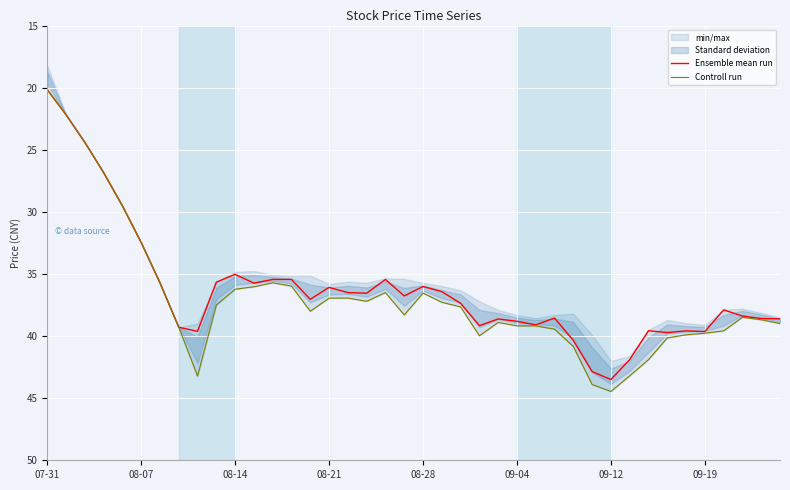

What value does the Ensemble mean run series have at 13?

35.4